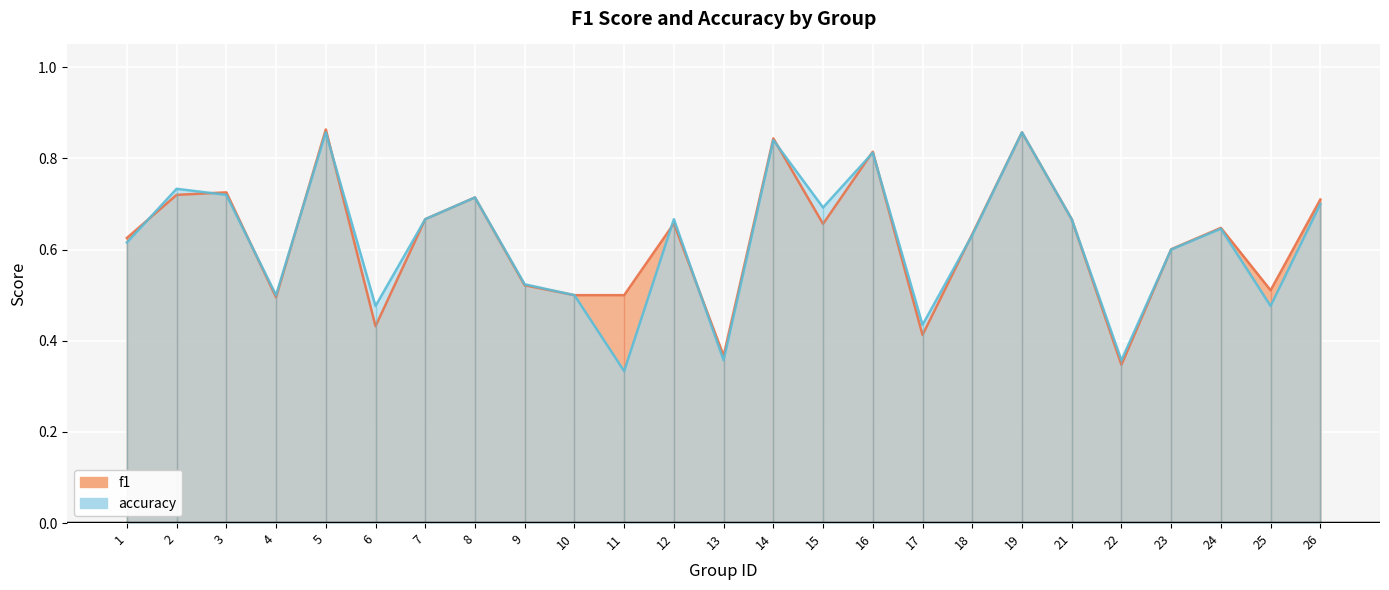

How many interior local valleys does the accuracy series have?

8